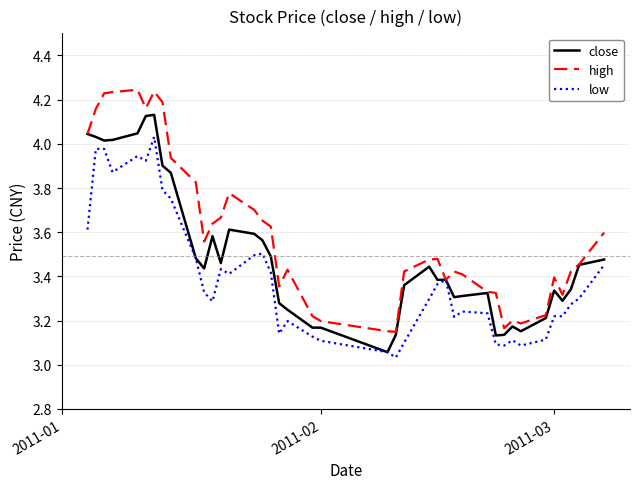

Rank the series by their average value, from highest to lowest.

high, close, low